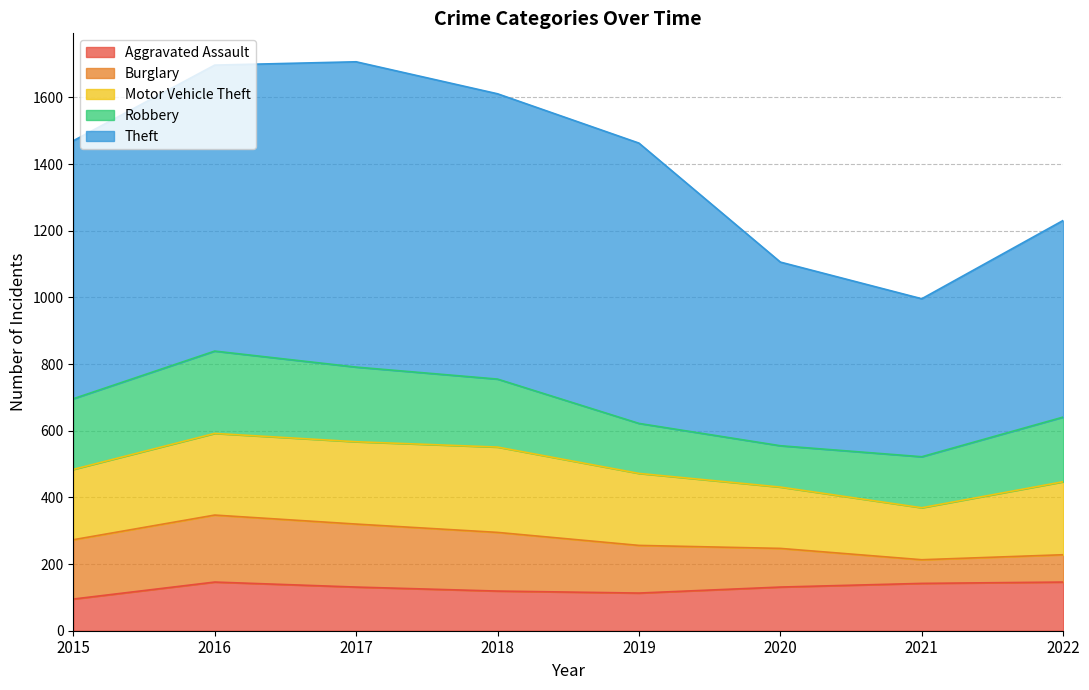

True or false: Burglary has more than 1 points higher than both neighbors.

False